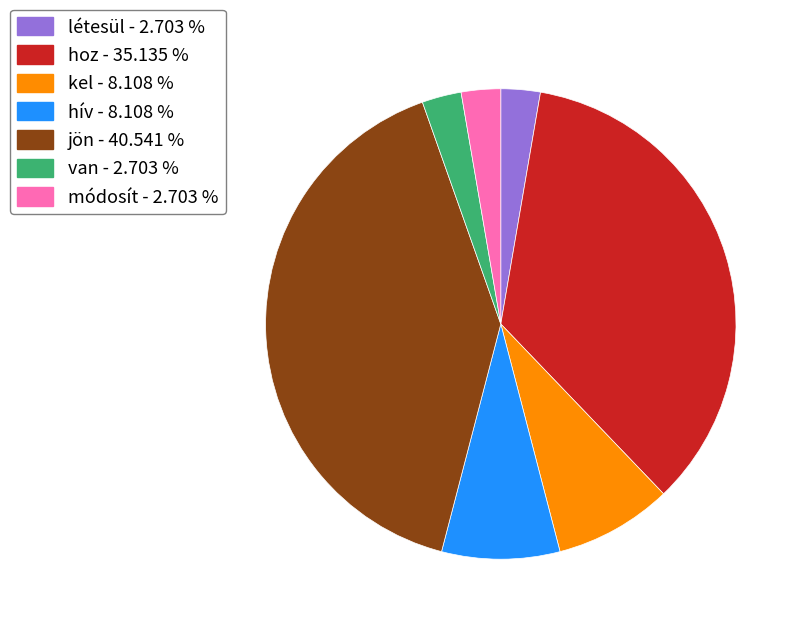

Does létesül represent more than half of the total?

No